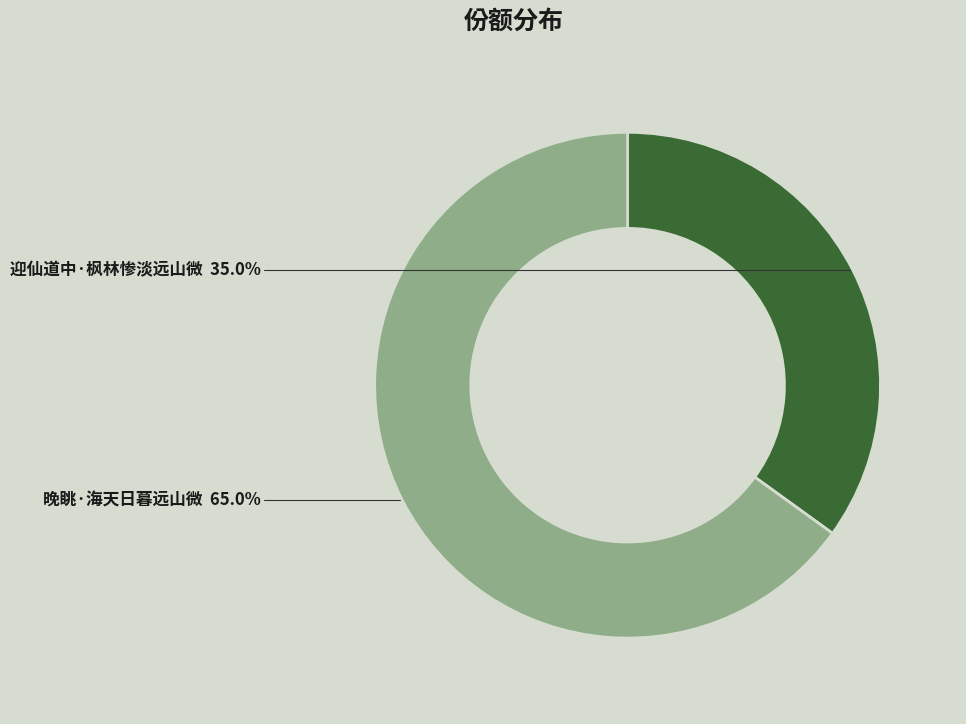

Combined, do 迎仙道中·枫林惨淡远山微 and 晚眺·海天日暮远山微 account for over 50%?

Yes